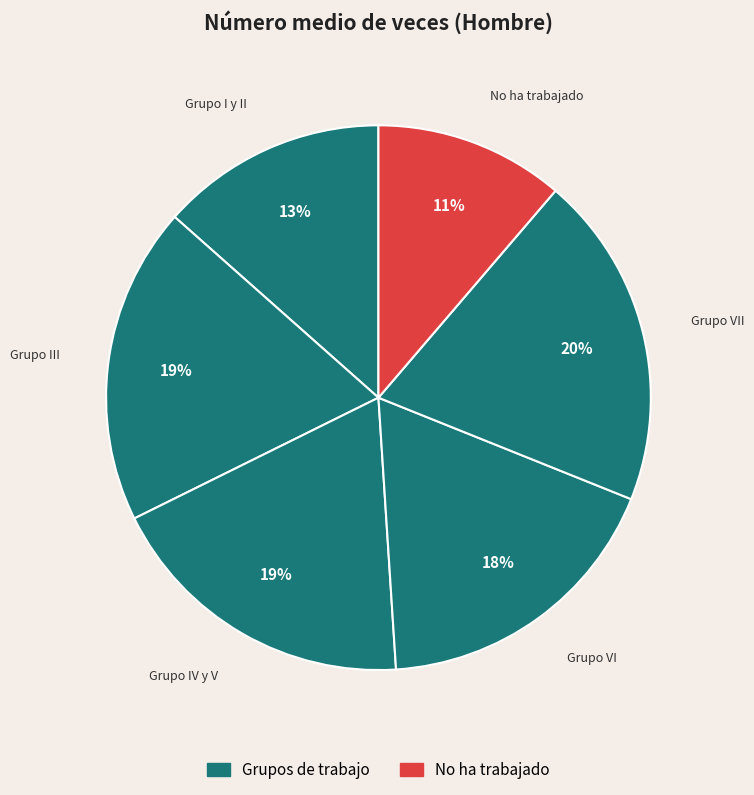

Is the sum of Grupo I y II and No ha trabajado greater than half?

No